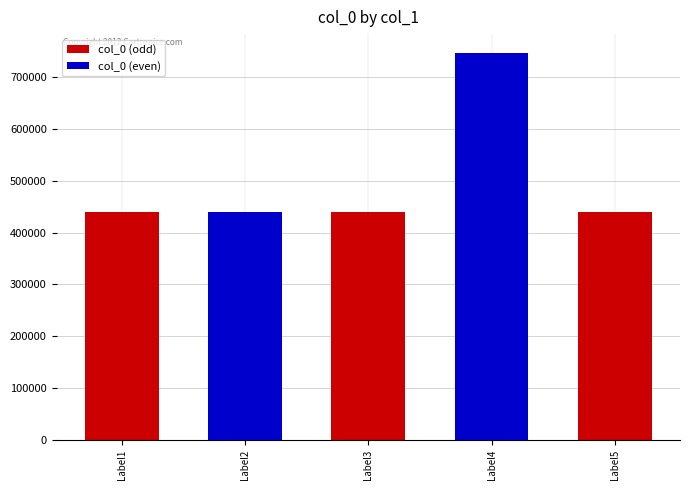

What is the average value of the col_0 (odd) series?

439326